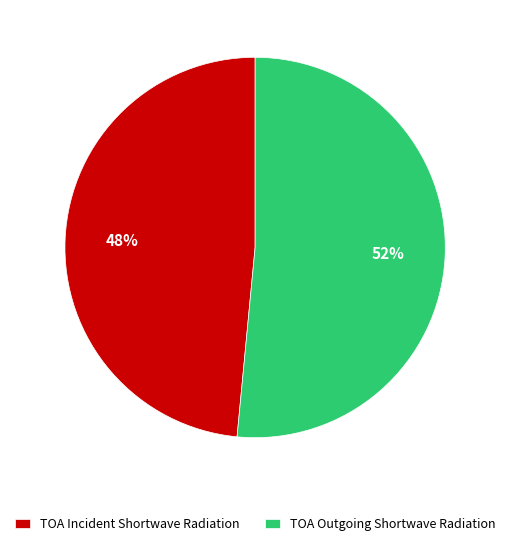

The TOA Outgoing Shortwave Radiation slice represents 63% of the pie. True or false?

False